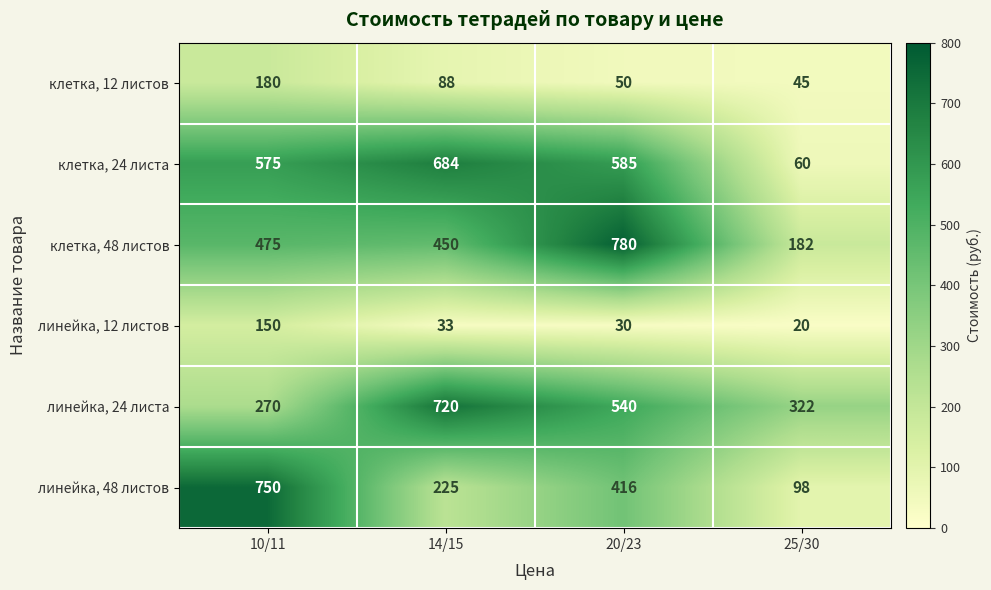

Rank the series by their maximum value, from highest to lowest.

клетка, 48 листов, линейка, 48 листов, линейка, 24 листа, клетка, 24 листа, клетка, 12 листов, линейка, 12 листов